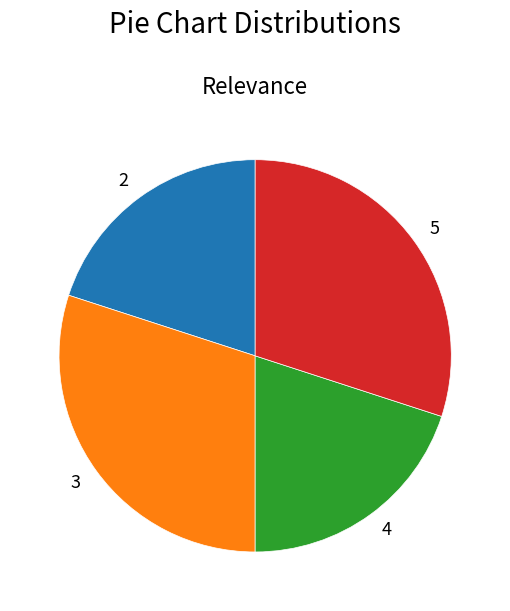

Approximately how many times larger is the value at 2 compared to 4?

1.0